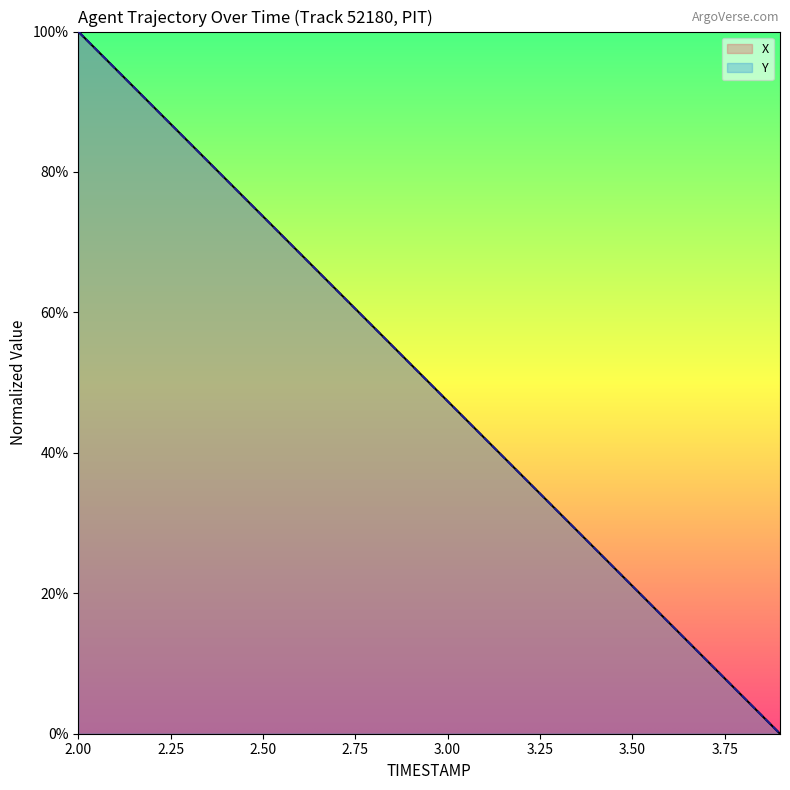

What is the difference between the X values at 2.1 and 2.6?

26.3